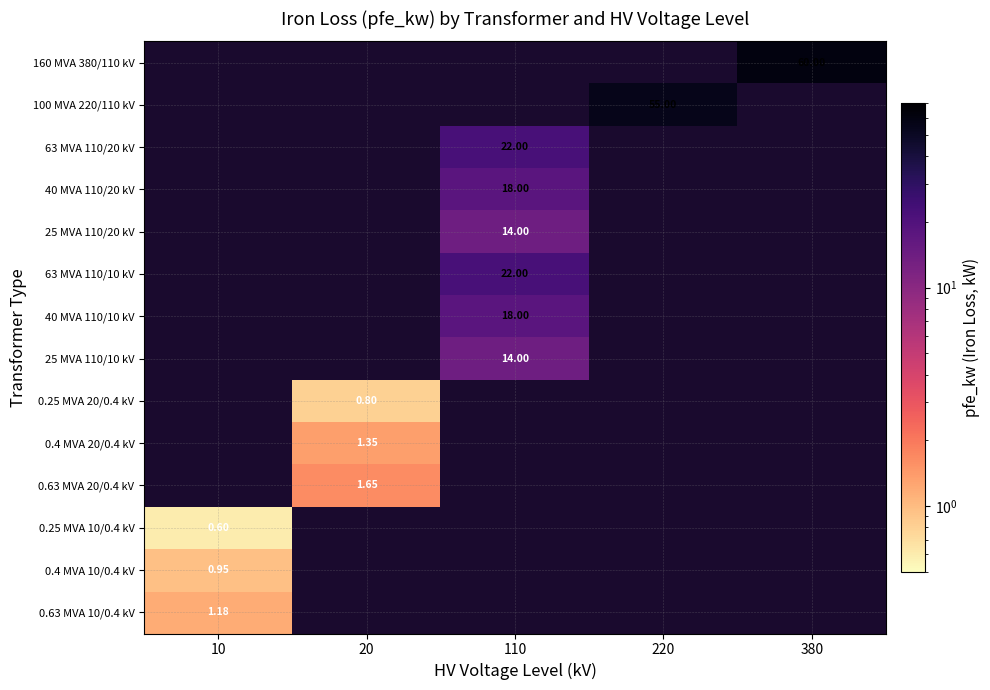

Which series has the widest spread of values?

0.25 MVA 10/0.4 kV